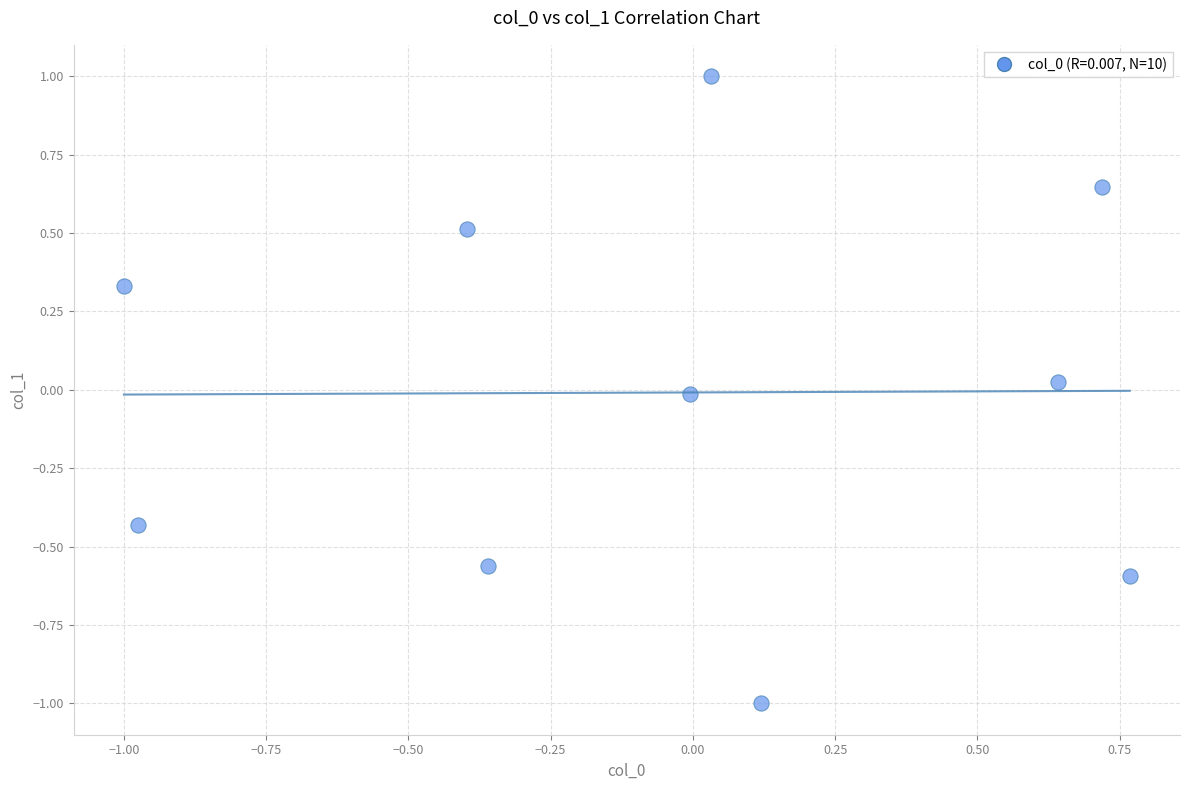

What is the range of Y values (max minus min)?

2.0